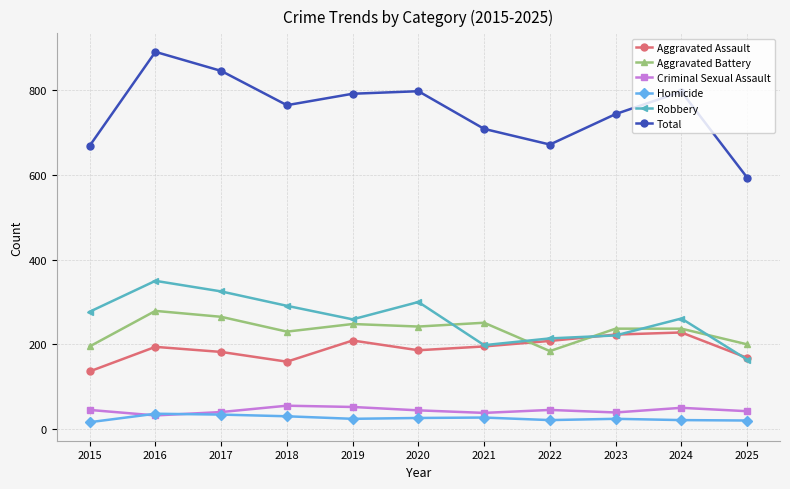

What is the sum of the Total values at 2023 and 2024?

1541